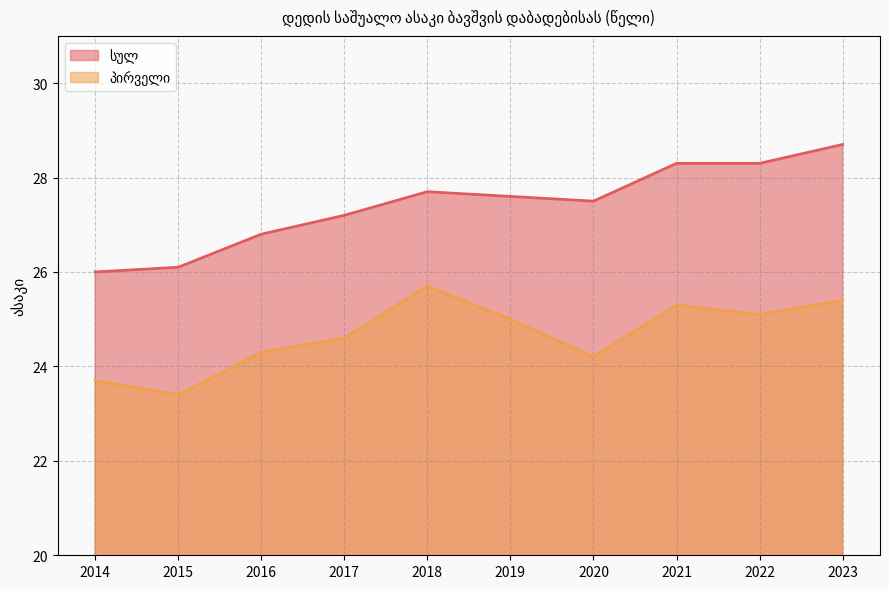

In სულ, how many points are lower than both neighbors (excluding endpoints)?

1